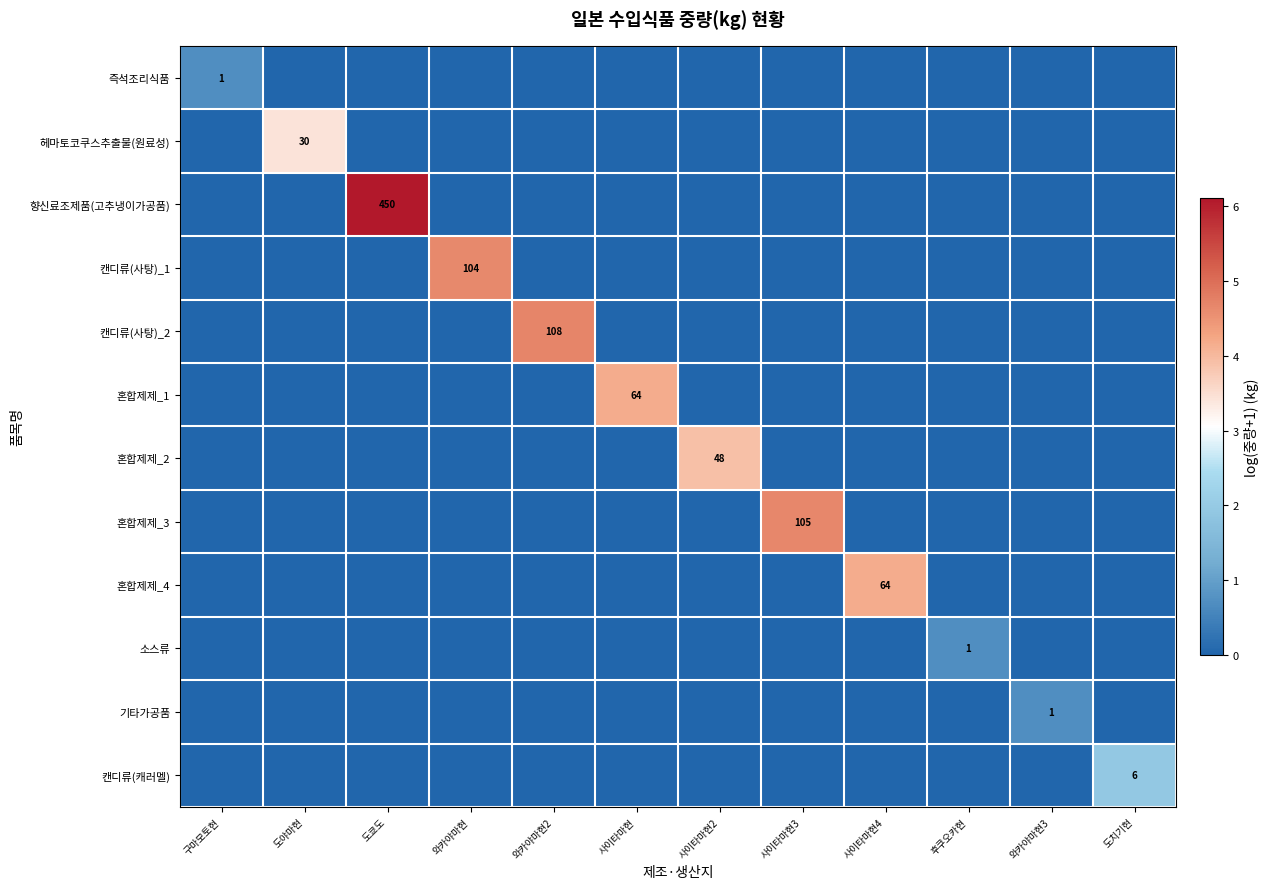

What is the difference between the highest and lowest values at 도야마현?

3.4